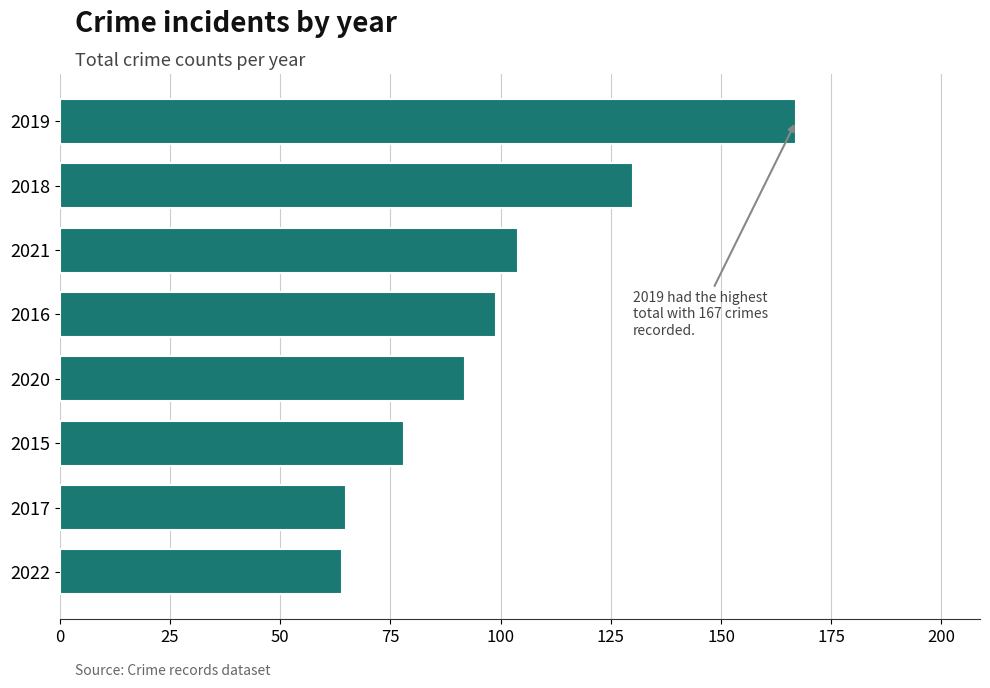

How many series are shown in this chart?

1